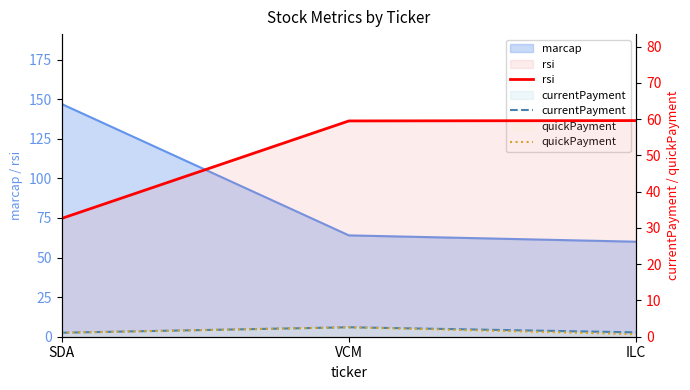

What is the difference between the maximum and second lowest values in the quickPayment series?

1.5